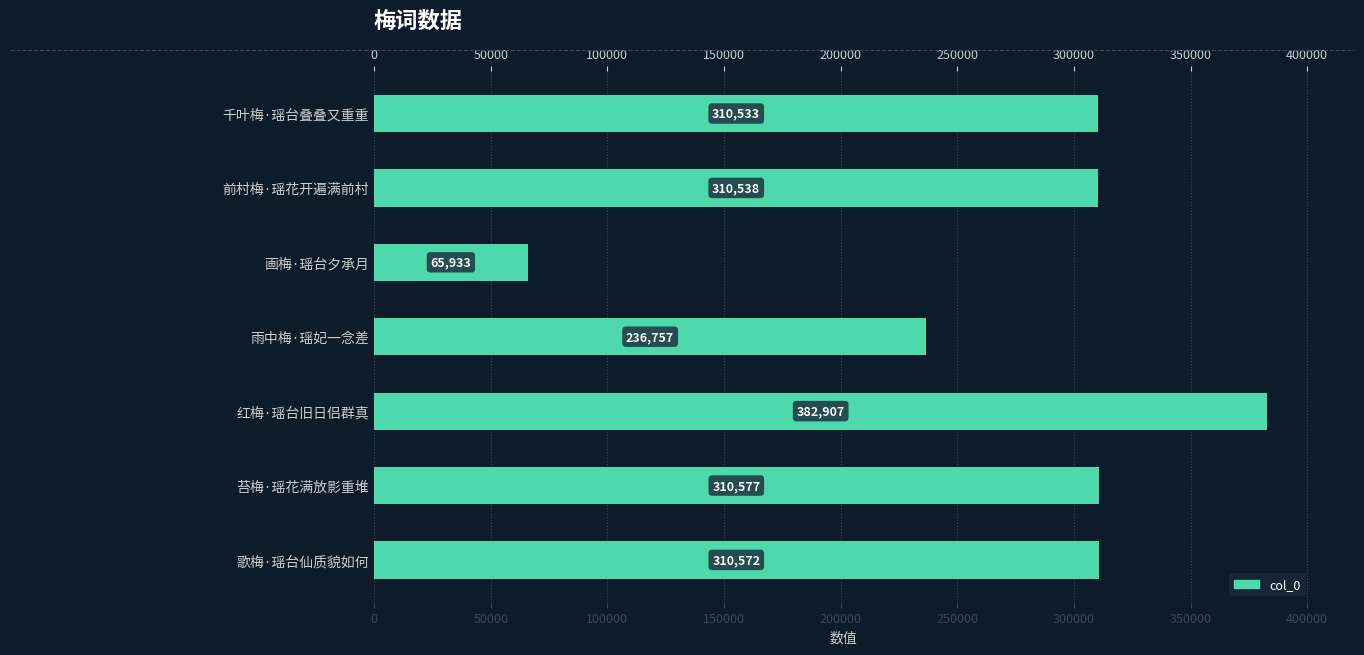

How many values are below 310538?

3